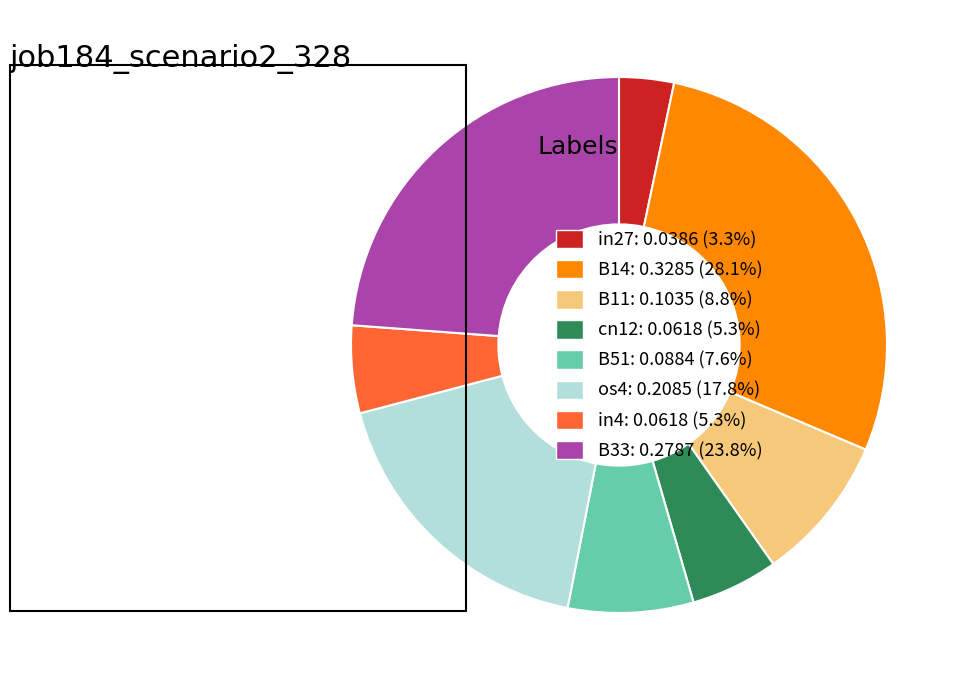

What is the largest slice in the pie chart?

B14